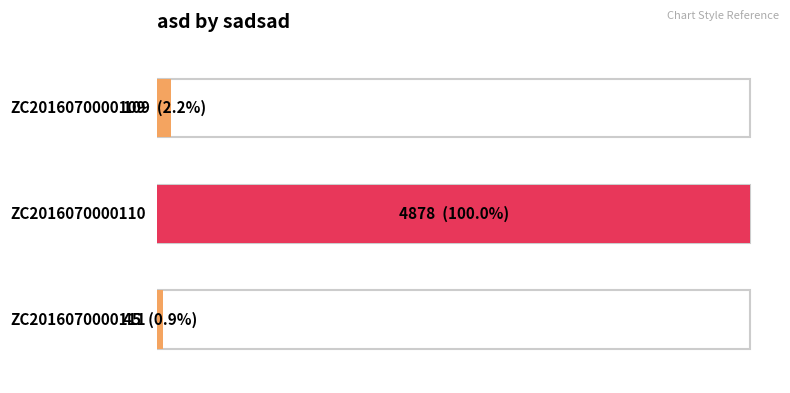

What is the difference between the second highest and minimum values?

64